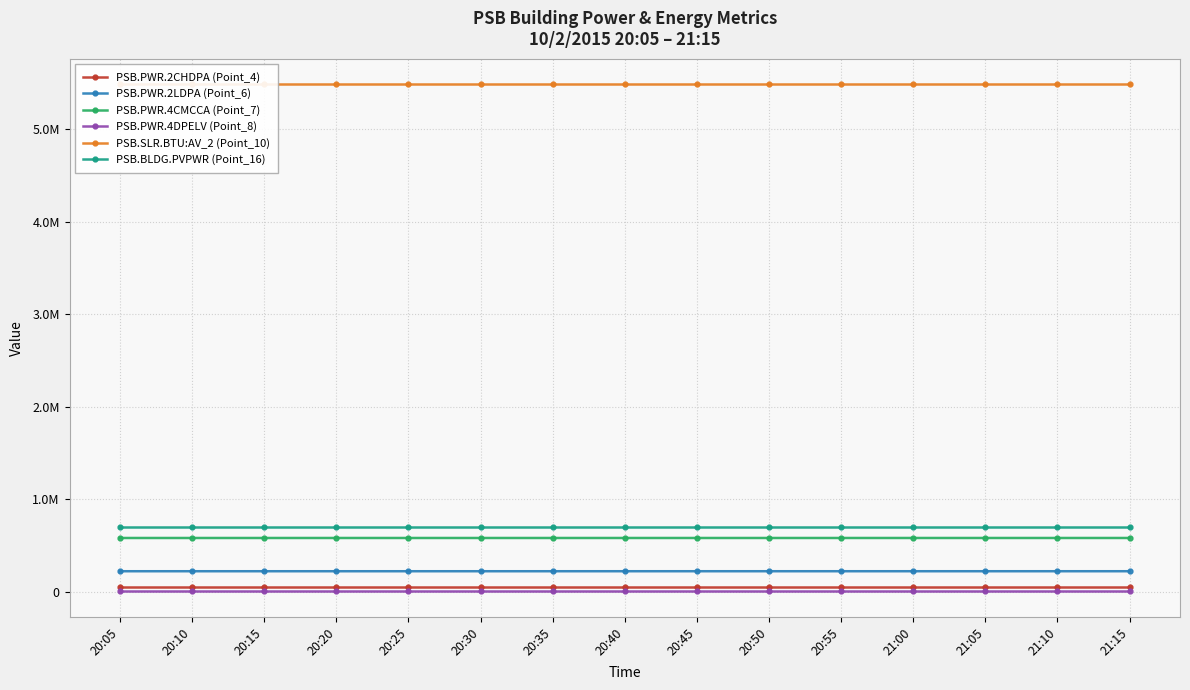

Which label corresponds to the largest value in the chart?

20:05